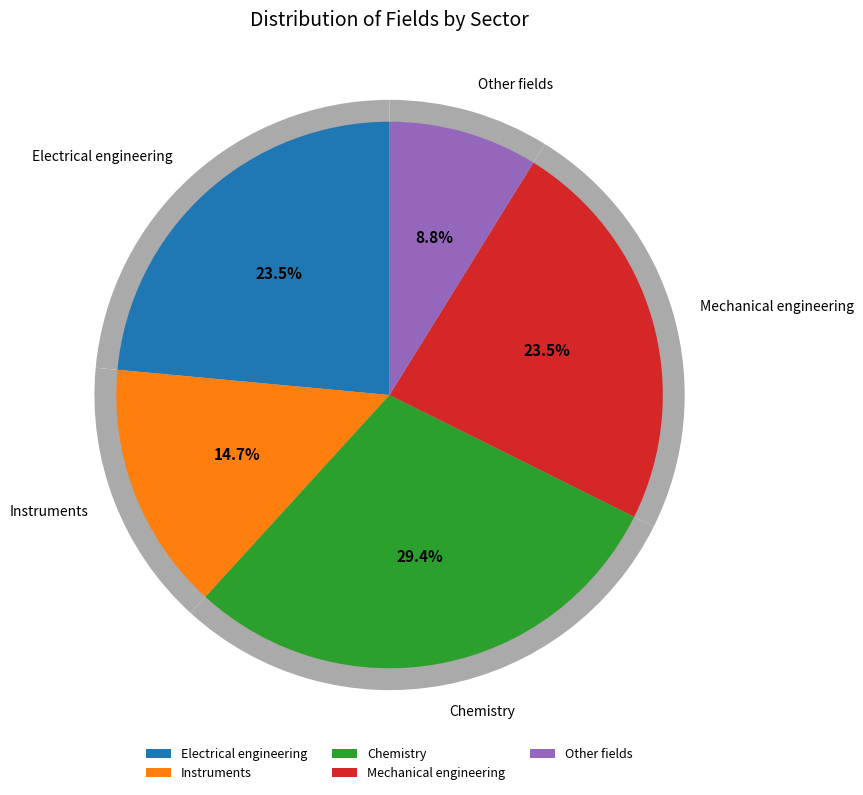

Is there a majority slice in this chart?

No